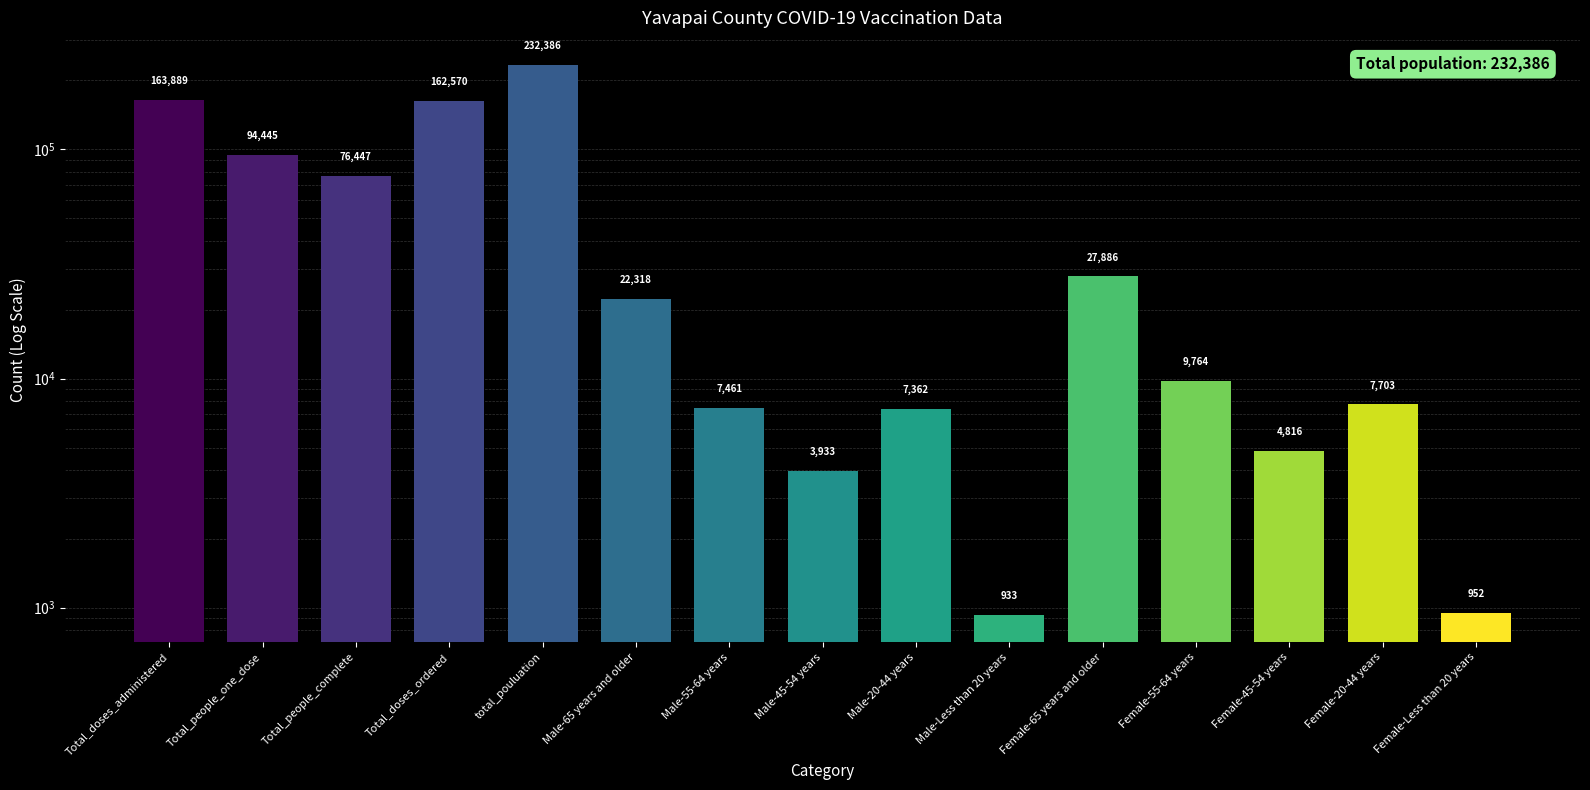

True or false: the data shows 42420 at Total_people_one_dose.

False